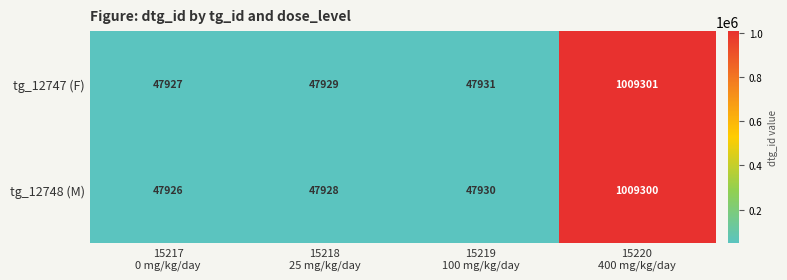

What is the sum of all tg_12747 (F) values?

1153088